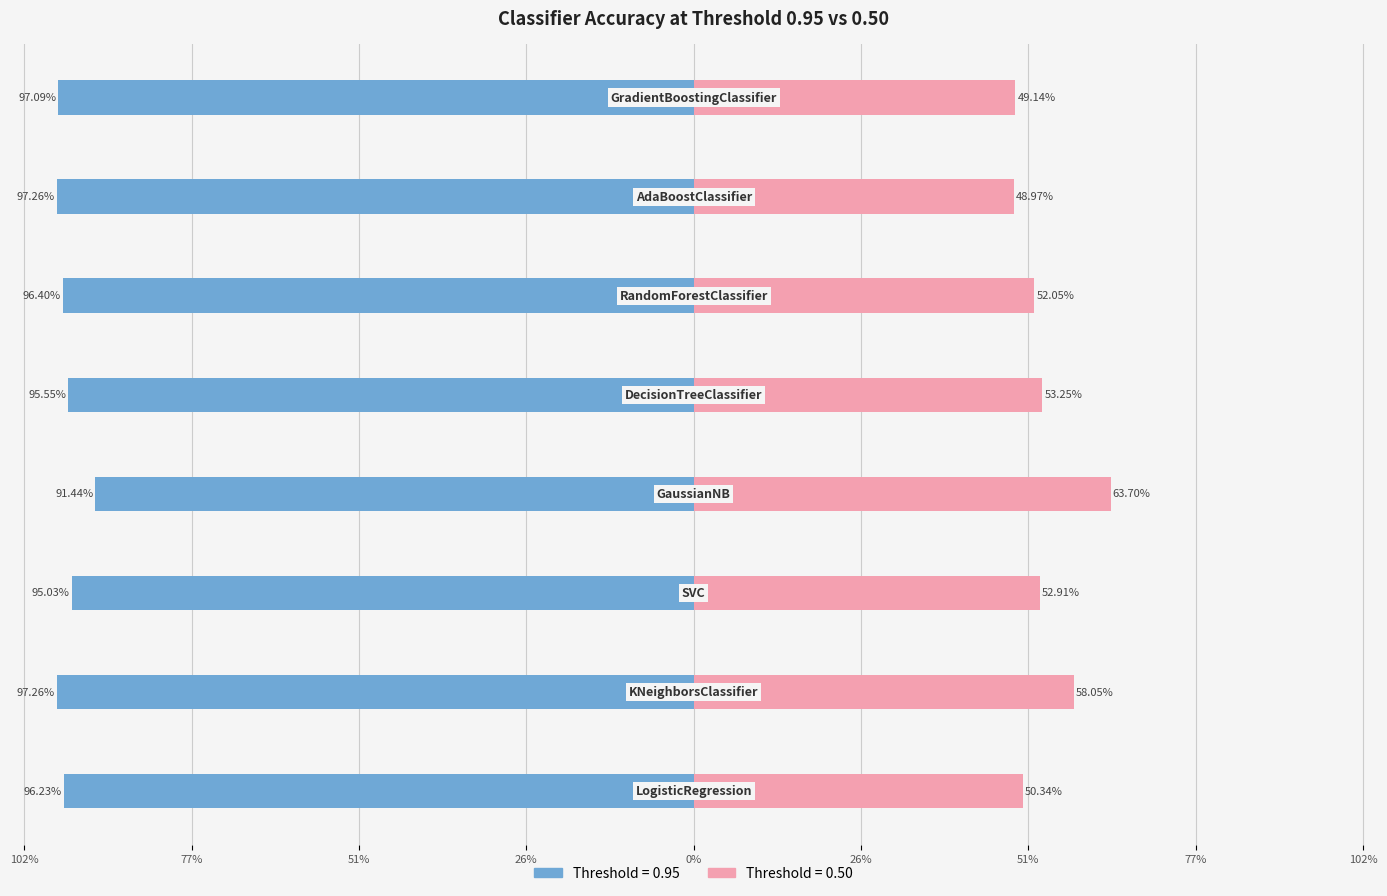

What position from the left is KNeighborsClassifier?

2